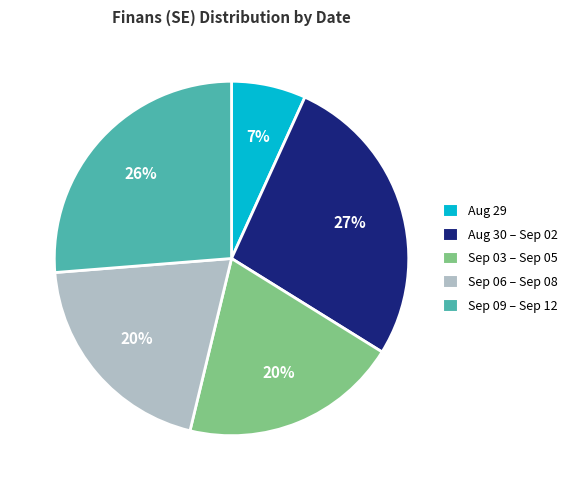

To the nearest percent, what is the average slice percentage?

20%